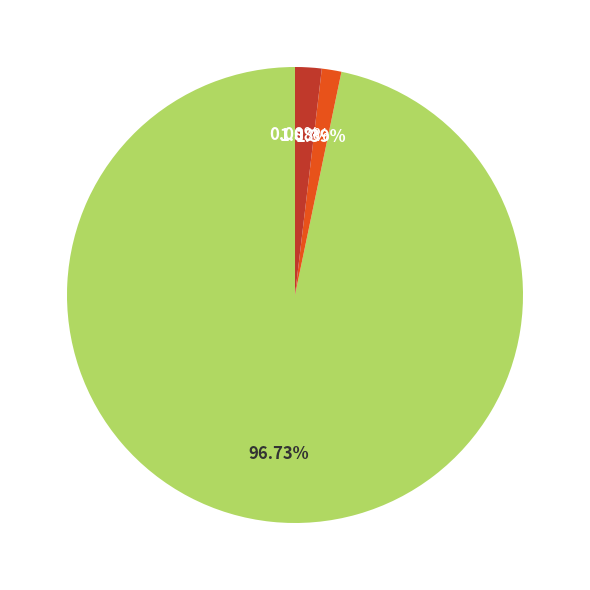

Is there a majority slice in this chart?

Yes